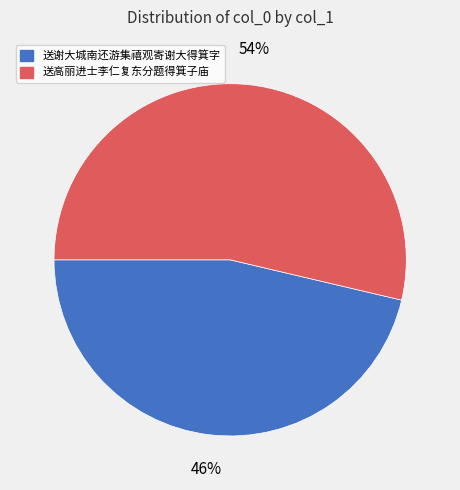

True or false: 送谢大城南还游集禧观寄谢大得箕字 accounts for 61% of the total.

False